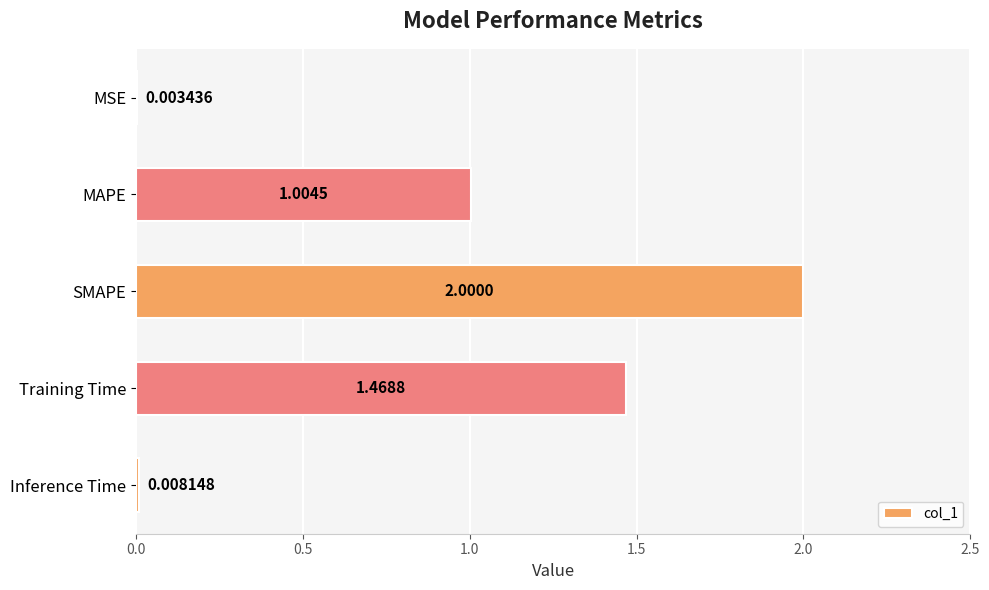

Where is the data nearest to the value 1?

MAPE